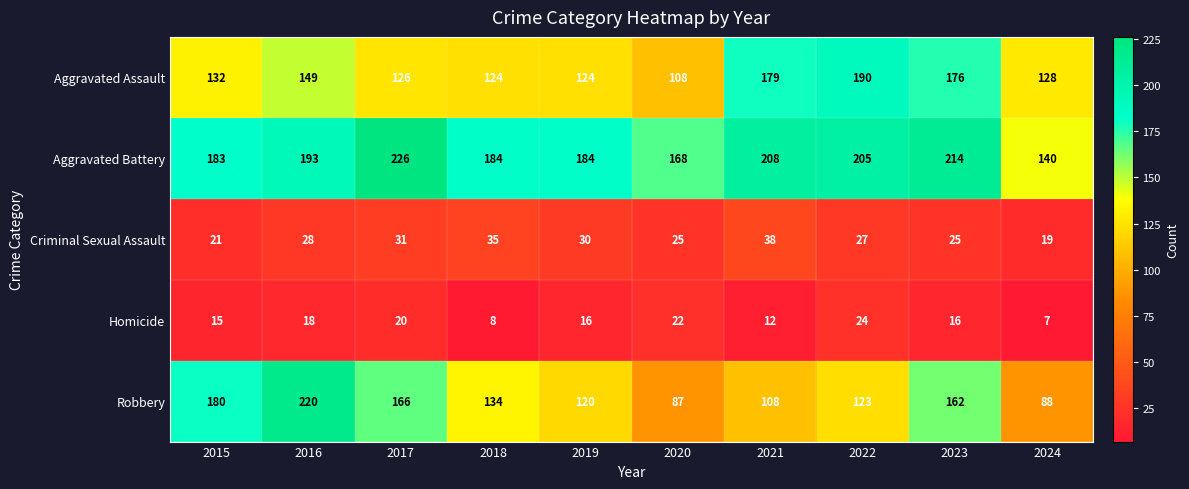

What is the sum of the Aggravated Battery values at 2016 and 2019?

377